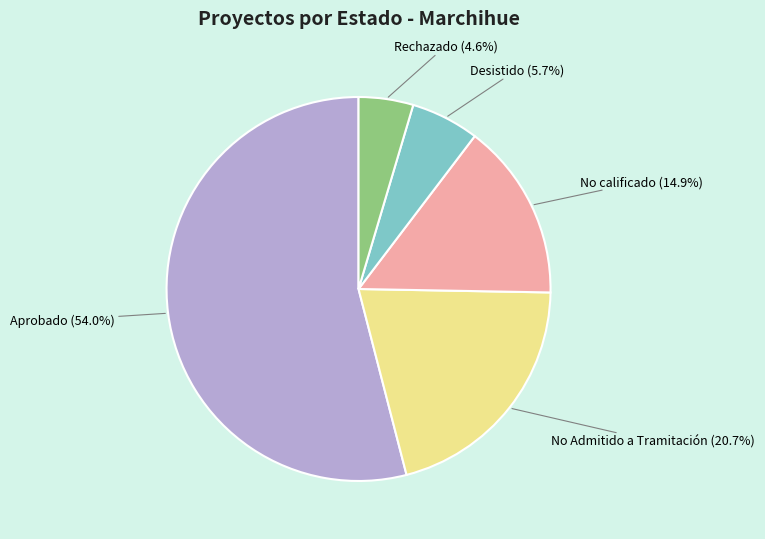

How much of the chart is everything except No calificado?

85.1%